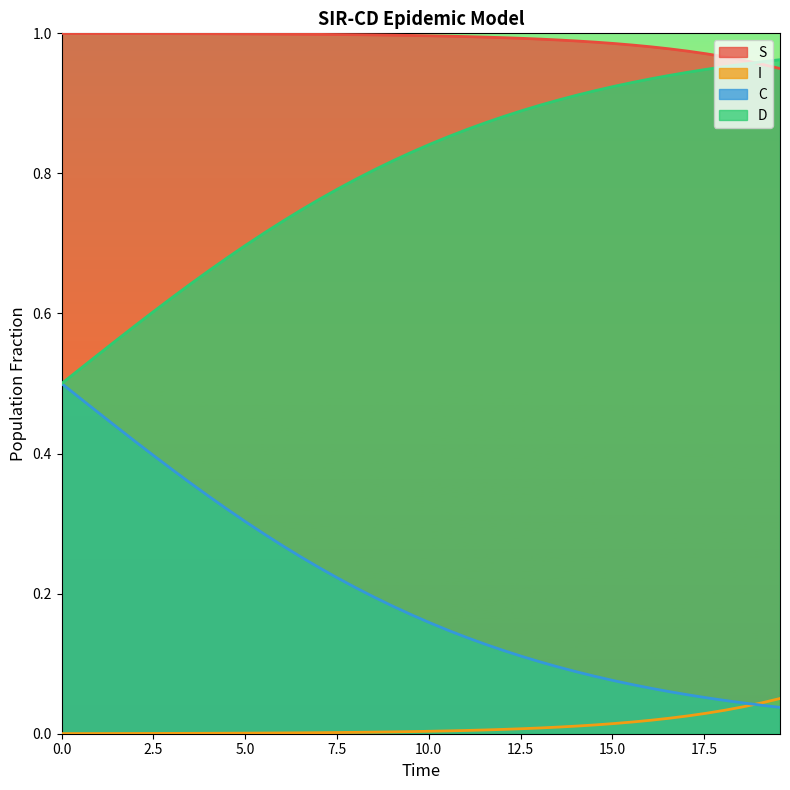

Reading left to right, extract all data points from this chart.

S: 1.0	1.0	1.0	1.0	1.0	1.0	1.0	1.0	1.0	1.0	1.0	1.0	1.0	1.0	1.0	1.0	1.0	1.0	1.0	1.0	1.0	1.0	1.0	1.0	1.0	1.0	1.0	1.0	1.0	1.0	1.0	1.0	1.0	1.0	1.0	1.0	1.0	1.0	1.0	0.9
I: 0.0	0.0	0.0	0.0	0.0	0.0	0.0	0.0	0.0	0.0	0.0	0.0	0.0	0.0	0.0	0.0	0.0	0.0	0.0	0.0	0.0	0.0	0.0	0.0	0.0	0.0	0.0	0.0	0.0	0.0	0.0	0.0	0.0	0.0	0.0	0.0	0.0	0.0	0.0	0.1
C: 0.5	0.5	0.5	0.4	0.4	0.4	0.4	0.4	0.3	0.3	0.3	0.3	0.3	0.3	0.2	0.2	0.2	0.2	0.2	0.2	0.2	0.1	0.1	0.1	0.1	0.1	0.1	0.1	0.1	0.1	0.1	0.1	0.1	0.1	0.1	0.1	0.0	0.0	0.0	0.0
D: 0.5	0.5	0.5	0.6	0.6	0.6	0.6	0.6	0.7	0.7	0.7	0.7	0.7	0.7	0.8	0.8	0.8	0.8	0.8	0.8	0.8	0.9	0.9	0.9	0.9	0.9	0.9	0.9	0.9	0.9	0.9	0.9	0.9	0.9	0.9	0.9	1.0	1.0	1.0	1.0